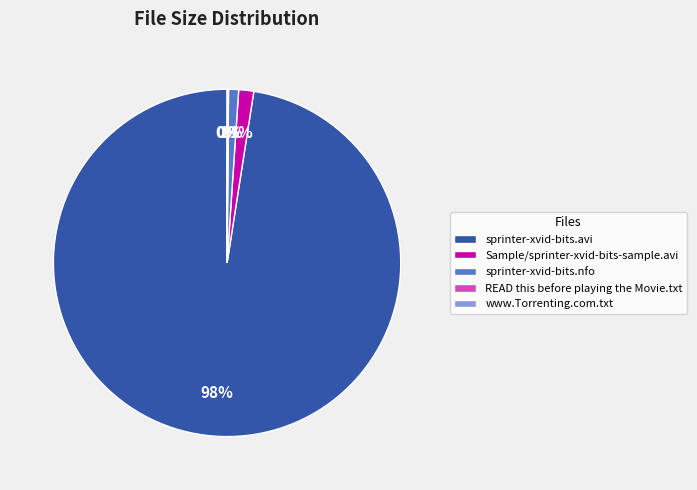

True or false: sprinter-xvid-bits.avi accounts for 90% of the total.

False